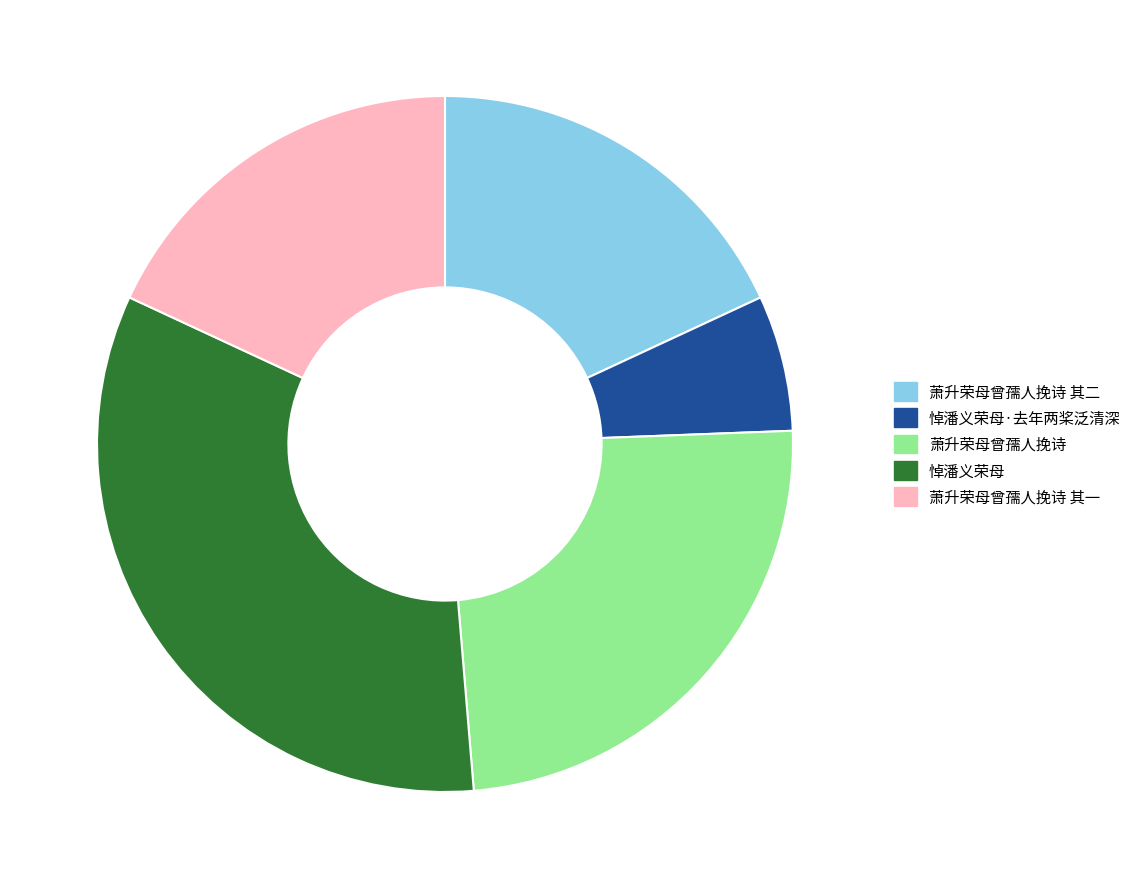

Which slice is the smallest?

悼潘义荣母·去年两桨泛清深